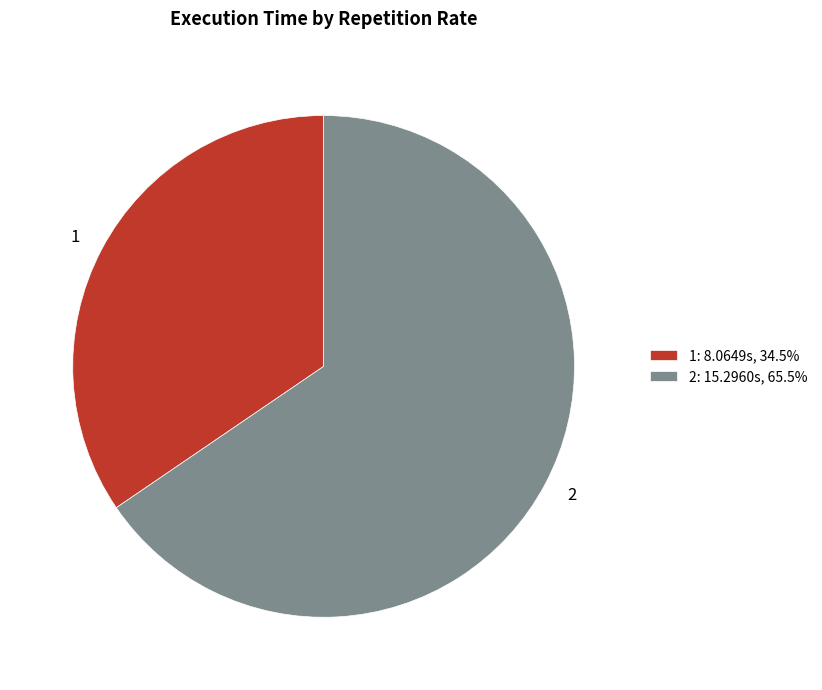

Does 1 represent more than half of the total?

No